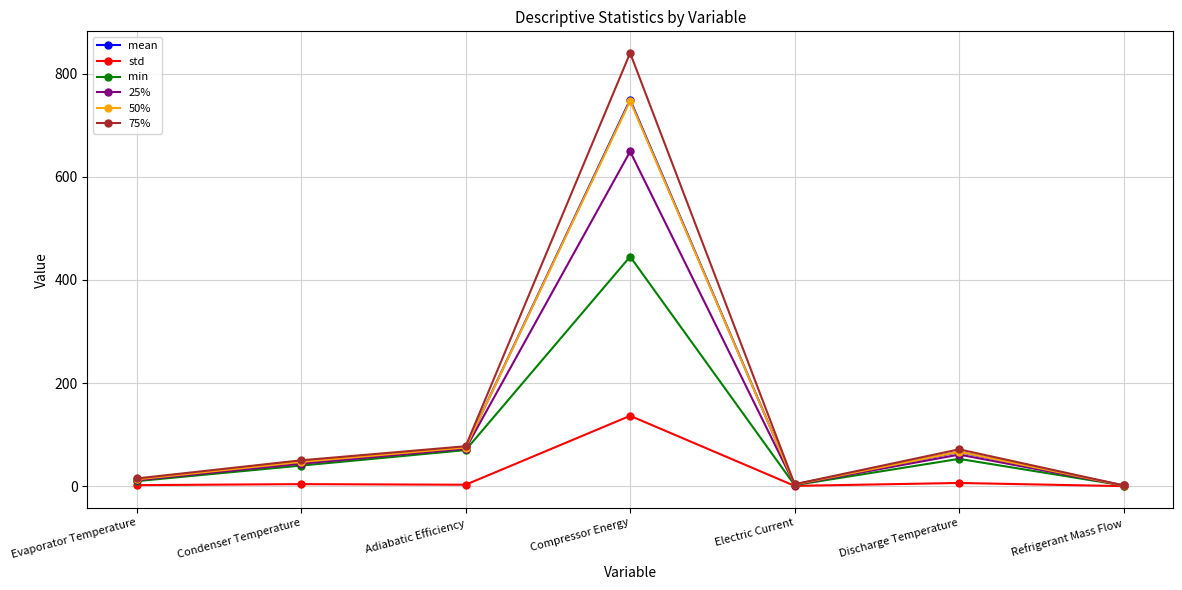

What is the maximum value shown in the chart?

840.2